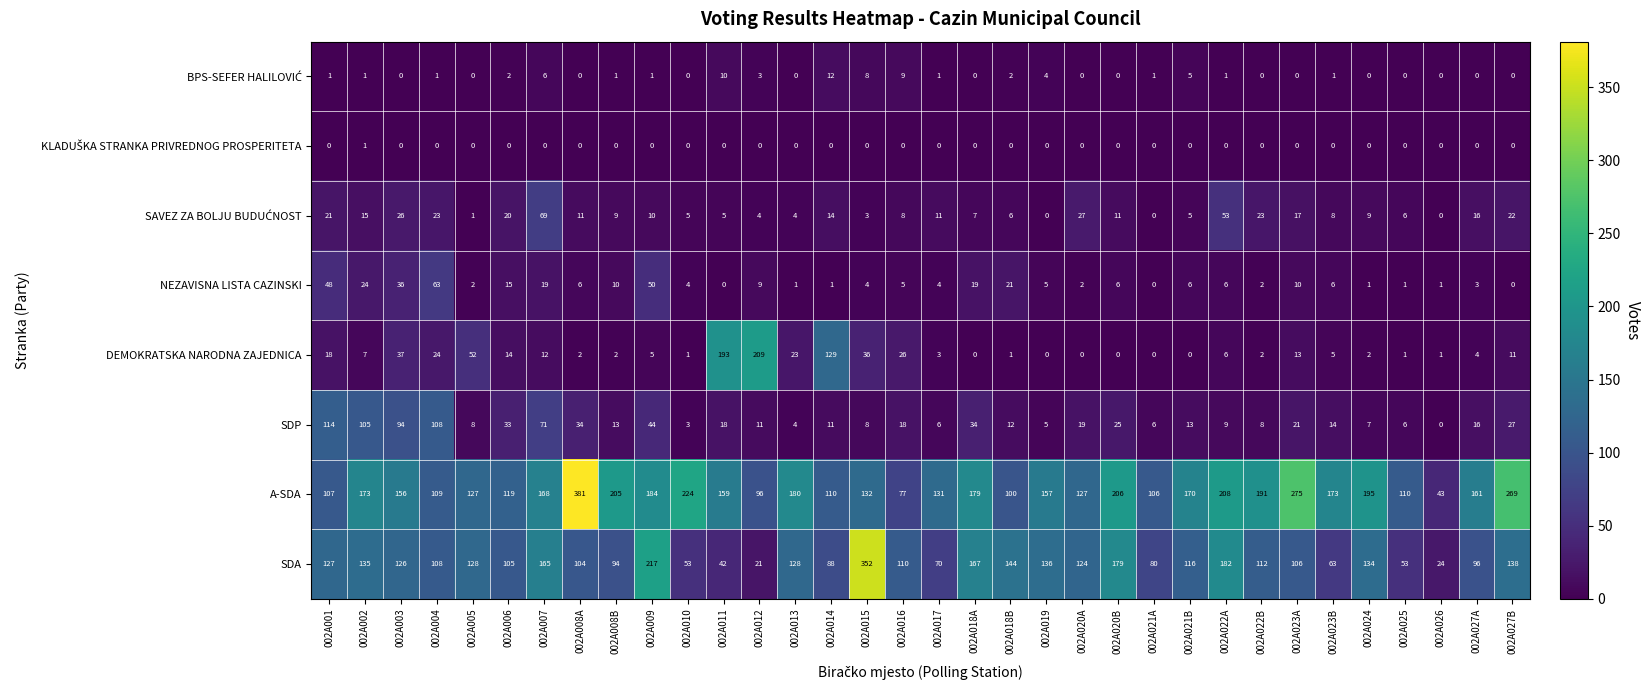

What is the spread (max minus min) of values at 002A011?

193